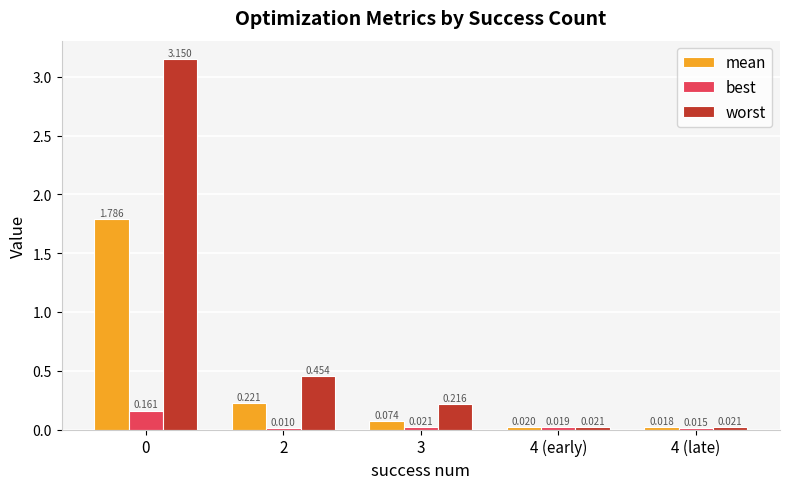

Rank the series at 3 from highest to lowest value.

worst, mean, best